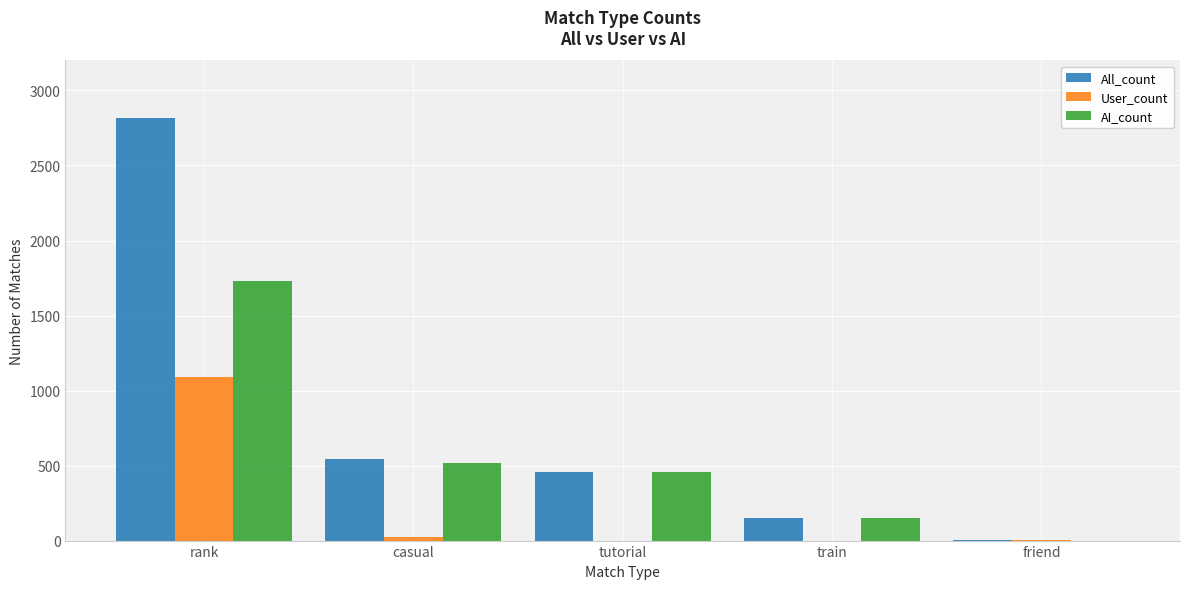

Which series has the largest total across all categories?

All_count